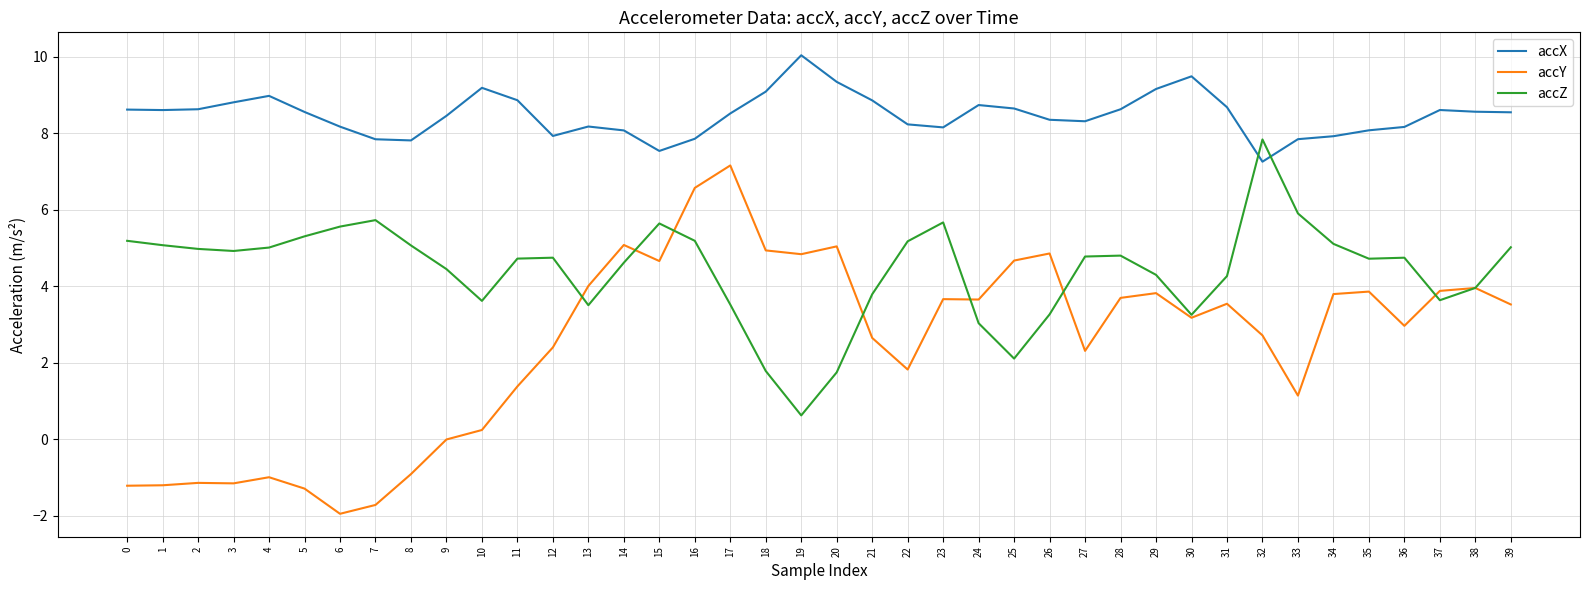

Which series has the largest total across all categories?

accX